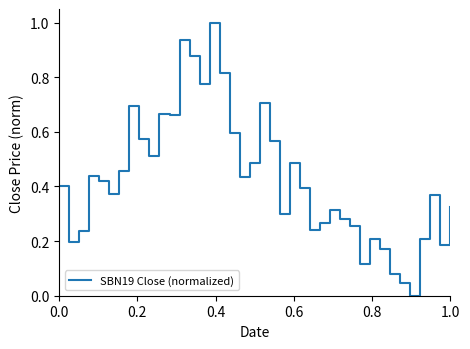

What is the maximum value shown in the chart?

1.0